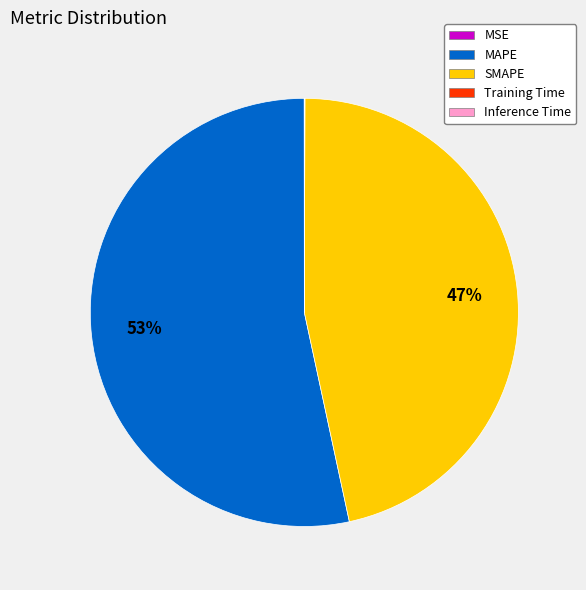

To the nearest percent, what percentage of the pie is SMAPE?

47%